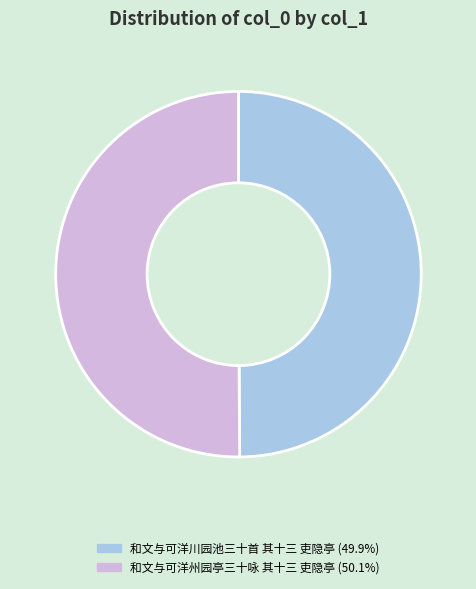

Approximately how many times larger is the value at 和文与可洋州园亭三十咏 其十三 吏隐亭 compared to 和文与可洋川园池三十首 其十三 吏隐亭?

1.0